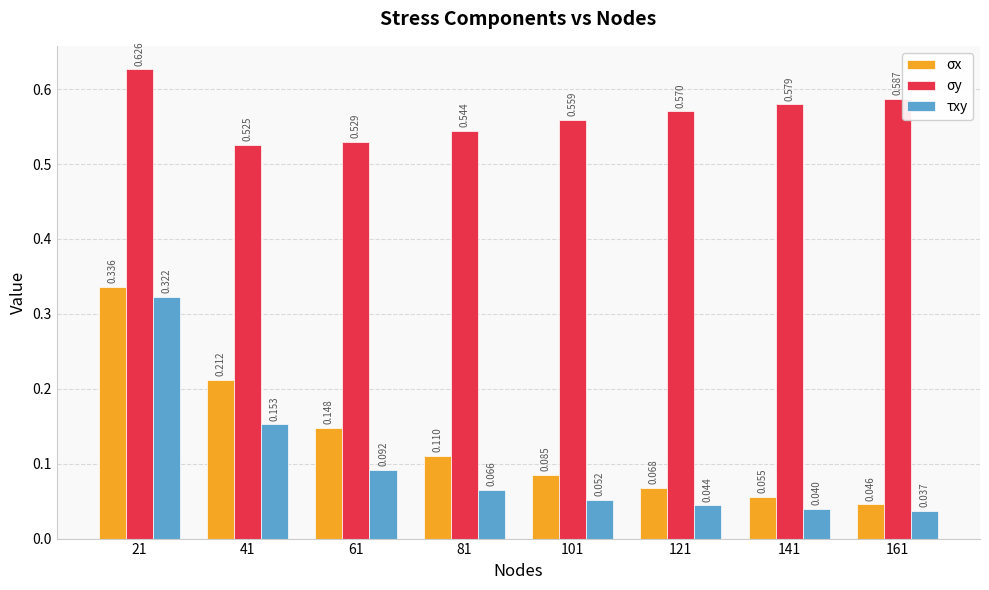

List the series in order of their peak value, highest first.

σy, σx, τxy